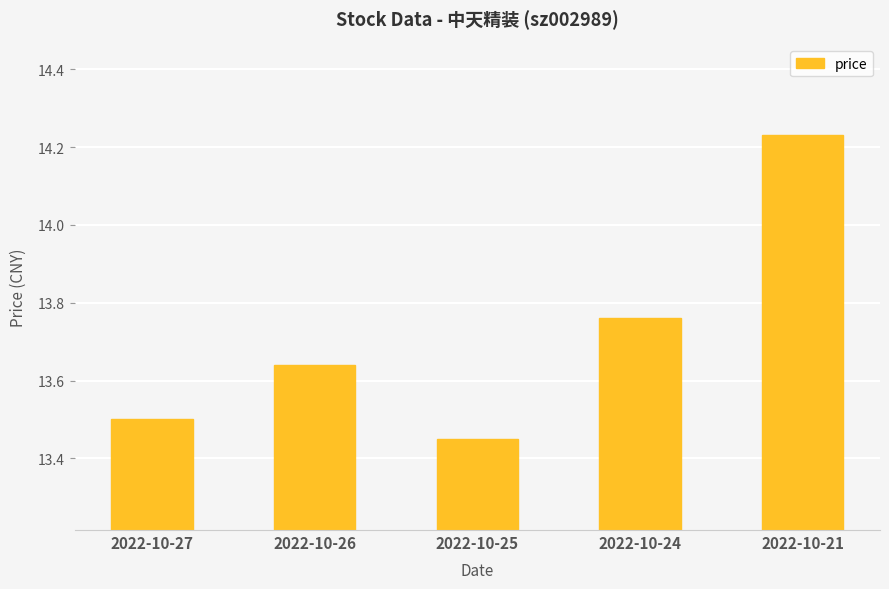

What is the difference between the maximum and minimum values?

0.8